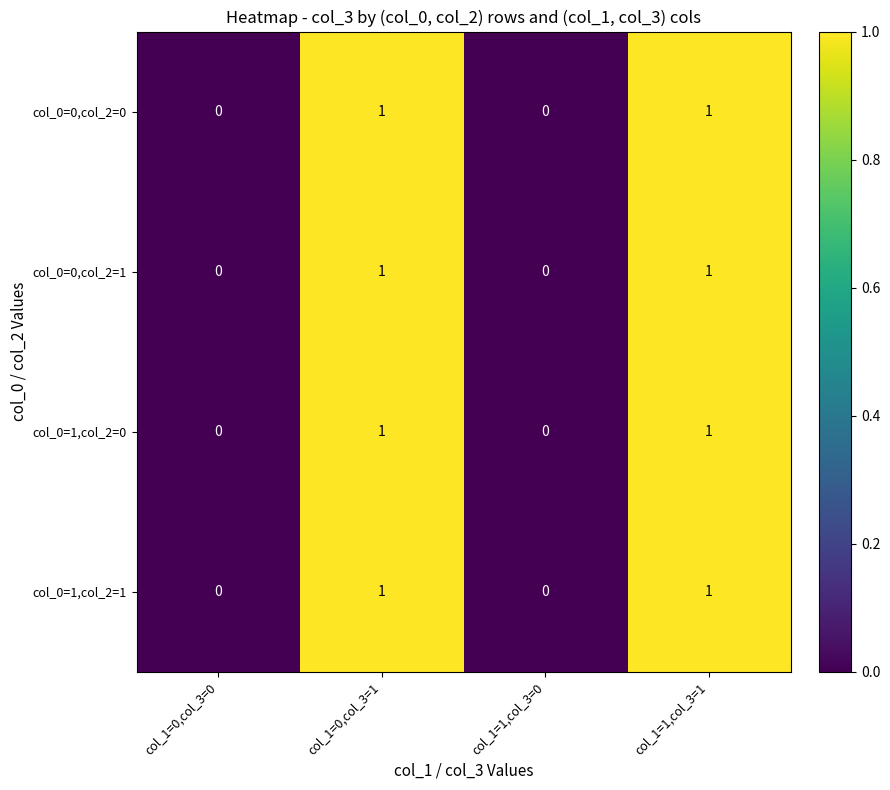

The value of col_0=1,col_2=0 at col_1=1,col_3=0 is 0. True or false?

True